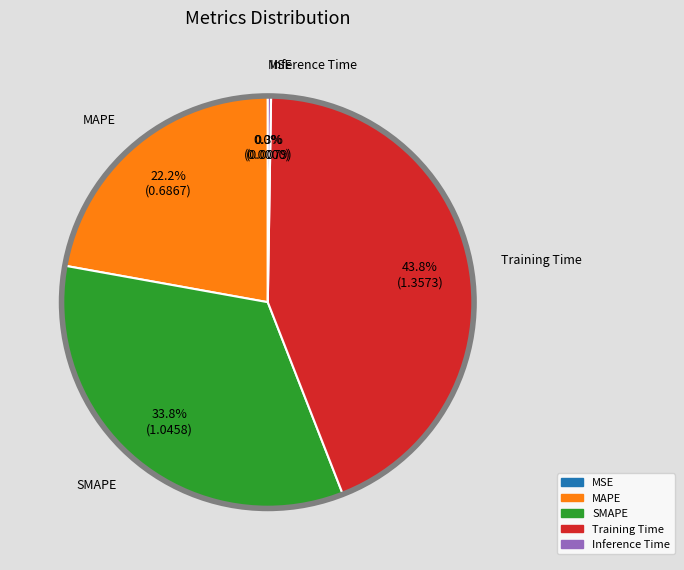

Is there a majority slice in this chart?

No